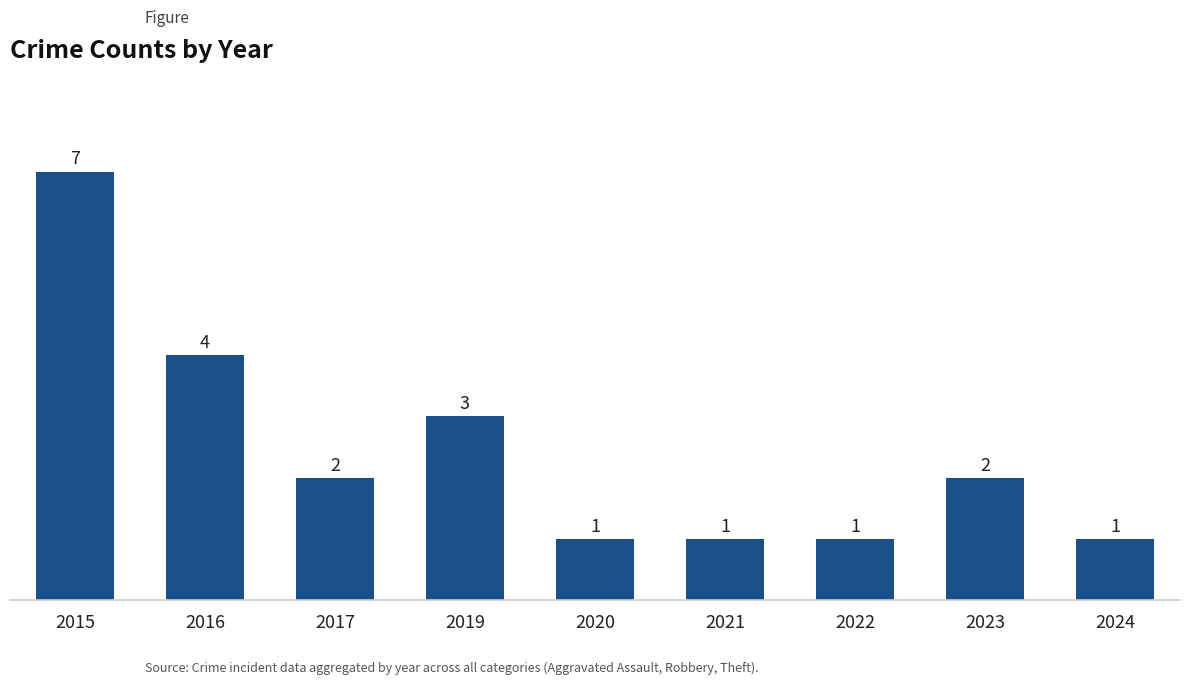

Approximately how many times larger is the value at 2023 compared to 2024?

2.0